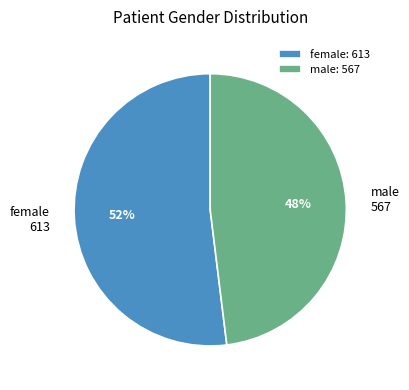

Count the number of slices in the pie.

2